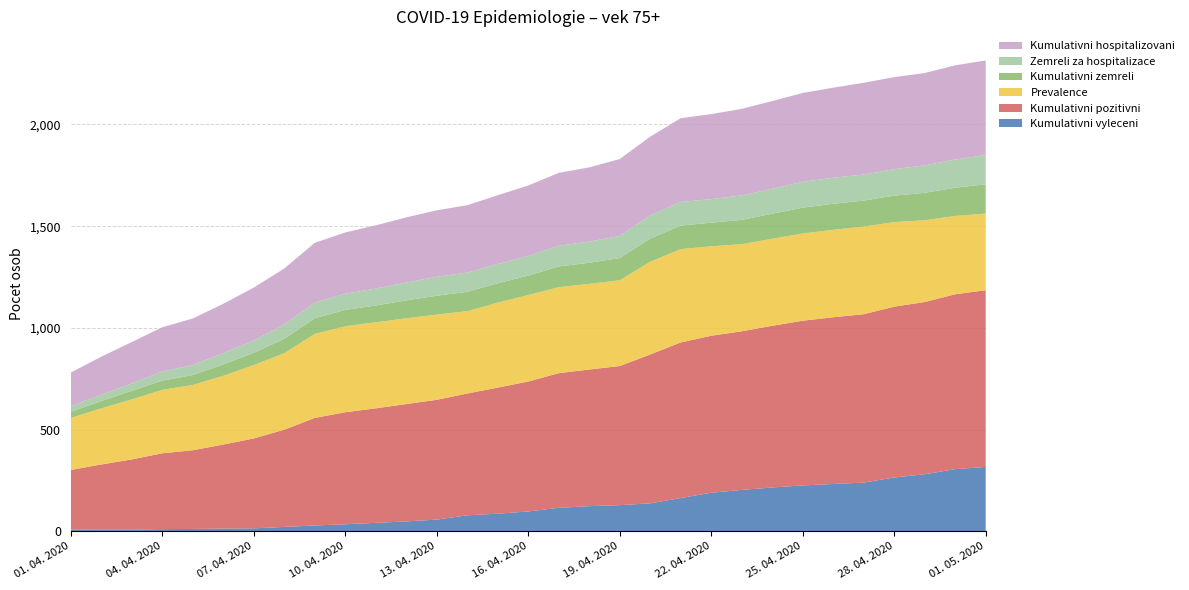

Reading right to left, extract all data points from this chart.

Kumulativni vyleceni: 01. 05. 2020=316	30. 04. 2020=305	29. 04. 2020=280	28. 04. 2020=264	27. 04. 2020=239	26. 04. 2020=232	25. 04. 2020=225	24. 04. 2020=215	23. 04. 2020=203	22. 04. 2020=189	21. 04. 2020=163	20. 04. 2020=137	19. 04. 2020=128	18. 04. 2020=123	17. 04. 2020=115	16. 04. 2020=97	15. 04. 2020=86	14. 04. 2020=78	13. 04. 2020=57	12. 04. 2020=48	11. 04. 2020=41	10. 04. 2020=34	09. 04. 2020=28	08. 04. 2020=21	07. 04. 2020=14	06. 04. 2020=13	05. 04. 2020=11	04. 04. 2020=10	03. 04. 2020=8	02. 04. 2020=8	01. 04. 2020=7
Kumulativni pozitivni: 01. 05. 2020=869	30. 04. 2020=860	29. 04. 2020=847	28. 04. 2020=840	27. 04. 2020=828	26. 04. 2020=820	25. 04. 2020=810	24. 04. 2020=795	23. 04. 2020=780	22. 04. 2020=772	21. 04. 2020=765	20. 04. 2020=732	19. 04. 2020=684	18. 04. 2020=672	17. 04. 2020=662	16. 04. 2020=639	15. 04. 2020=620	14. 04. 2020=599	13. 04. 2020=589	12. 04. 2020=577	11. 04. 2020=563	10. 04. 2020=551	09. 04. 2020=529	08. 04. 2020=478	07. 04. 2020=442	06. 04. 2020=413	05. 04. 2020=387	04. 04. 2020=373	03. 04. 2020=345	02. 04. 2020=320	01. 04. 2020=294
Prevalence: 01. 05. 2020=377	30. 04. 2020=385	29. 04. 2020=402	28. 04. 2020=416	27. 04. 2020=431	26. 04. 2020=430	25. 04. 2020=429	24. 04. 2020=428	23. 04. 2020=428	22. 04. 2020=440	21. 04. 2020=459	20. 04. 2020=456	19. 04. 2020=422	18. 04. 2020=421	17. 04. 2020=423	16. 04. 2020=425	15. 04. 2020=418	14. 04. 2020=405	13. 04. 2020=419	12. 04. 2020=422	11. 04. 2020=423	10. 04. 2020=423	09. 04. 2020=413	08. 04. 2020=376	07. 04. 2020=361	06. 04. 2020=338	05. 04. 2020=321	04. 04. 2020=312	03. 04. 2020=295	02. 04. 2020=276	01. 04. 2020=256
Kumulativni zemreli: 01. 05. 2020=144	30. 04. 2020=139	29. 04. 2020=135	28. 04. 2020=130	27. 04. 2020=128	26. 04. 2020=128	25. 04. 2020=127	24. 04. 2020=123	23. 04. 2020=120	22. 04. 2020=116	21. 04. 2020=116	20. 04. 2020=114	19. 04. 2020=109	18. 04. 2020=104	17. 04. 2020=102	16. 04. 2020=96	15. 04. 2020=95	14. 04. 2020=95	13. 04. 2020=93	12. 04. 2020=88	11. 04. 2020=83	10. 04. 2020=80	09. 04. 2020=77	08. 04. 2020=71	07. 04. 2020=60	06. 04. 2020=56	05. 04. 2020=49	04. 04. 2020=45	03. 04. 2020=42	02. 04. 2020=36	01. 04. 2020=31
Zemreli za hospitalizace: 01. 05. 2020=144	30. 04. 2020=139	29. 04. 2020=135	28. 04. 2020=130	27. 04. 2020=128	26. 04. 2020=128	25. 04. 2020=127	24. 04. 2020=123	23. 04. 2020=120	22. 04. 2020=116	21. 04. 2020=116	20. 04. 2020=114	19. 04. 2020=109	18. 04. 2020=104	17. 04. 2020=102	16. 04. 2020=96	15. 04. 2020=95	14. 04. 2020=95	13. 04. 2020=93	12. 04. 2020=88	11. 04. 2020=83	10. 04. 2020=80	09. 04. 2020=77	08. 04. 2020=71	07. 04. 2020=60	06. 04. 2020=56	05. 04. 2020=49	04. 04. 2020=45	03. 04. 2020=37	02. 04. 2020=31	01. 04. 2020=27
Kumulativni hospitalizovani: 01. 05. 2020=465	30. 04. 2020=463	29. 04. 2020=454	28. 04. 2020=453	27. 04. 2020=451	26. 04. 2020=443	25. 04. 2020=437	24. 04. 2020=431	23. 04. 2020=426	22. 04. 2020=418	21. 04. 2020=412	20. 04. 2020=387	19. 04. 2020=378	18. 04. 2020=365	17. 04. 2020=358	16. 04. 2020=347	15. 04. 2020=338	14. 04. 2020=331	13. 04. 2020=327	12. 04. 2020=320	11. 04. 2020=311	10. 04. 2020=301	09. 04. 2020=294	08. 04. 2020=275	07. 04. 2020=261	06. 04. 2020=242	05. 04. 2020=229	04. 04. 2020=218	03. 04. 2020=203	02. 04. 2020=187	01. 04. 2020=165